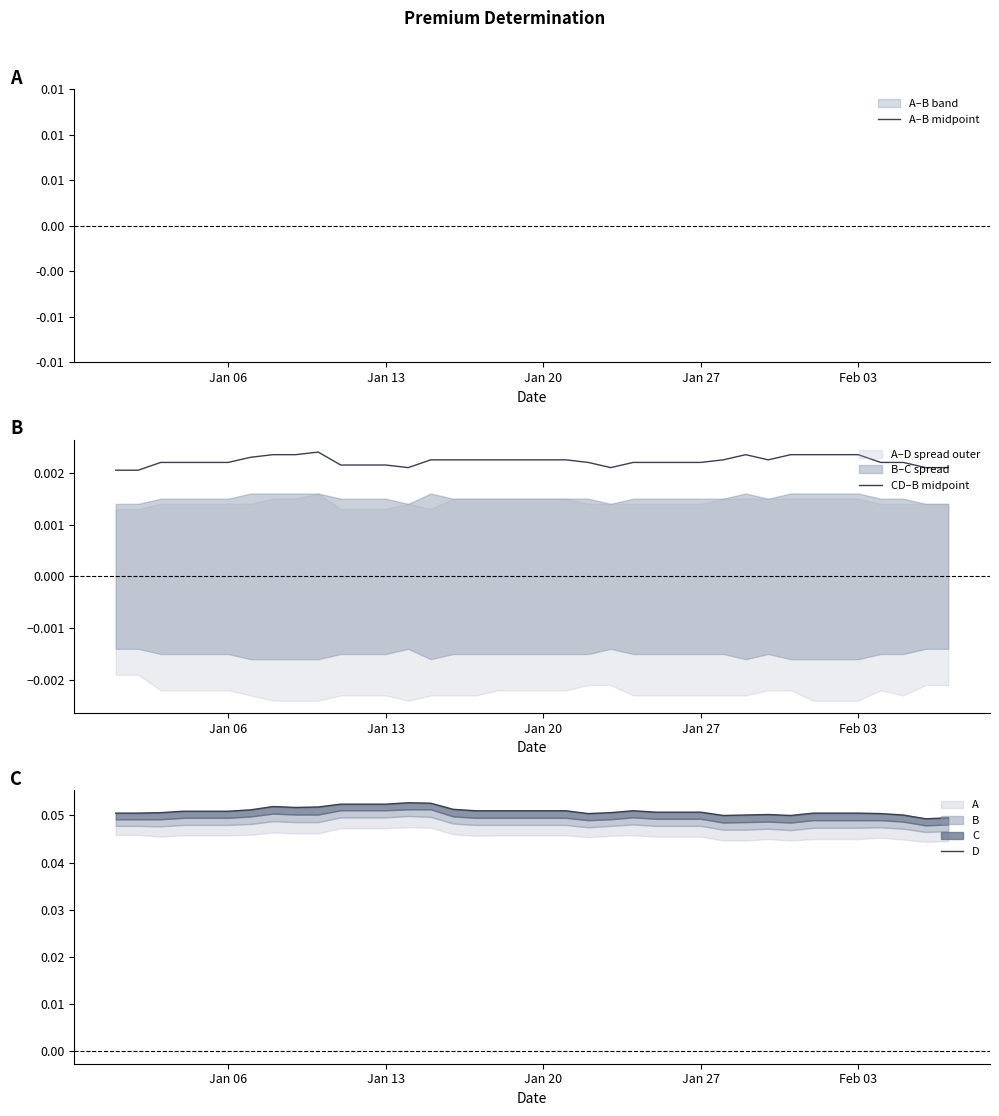

True or false: CD–B midpoint has a value of 0.0 at 37.

False